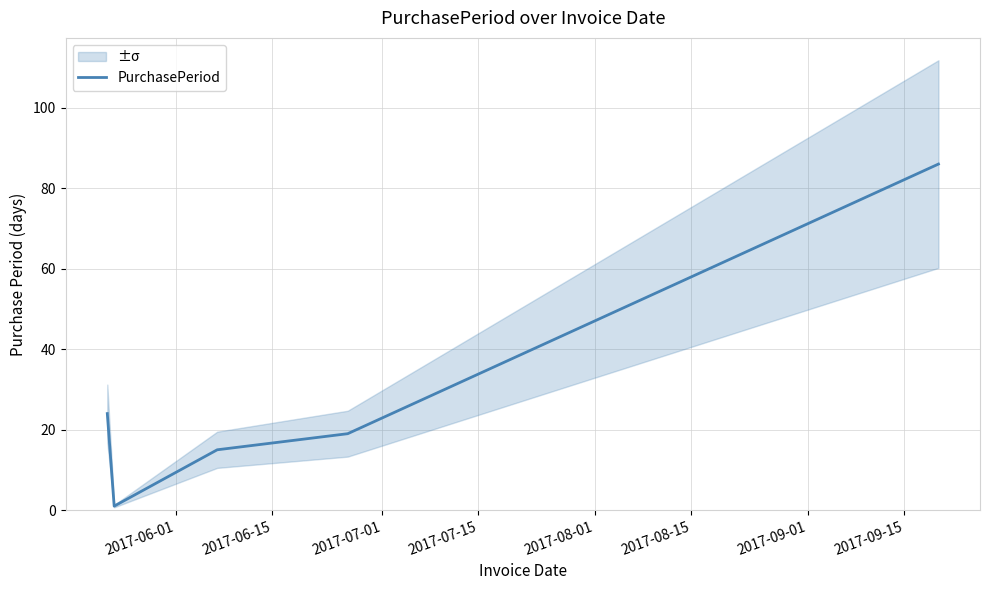

What is the maximum value for PurchasePeriod?

86